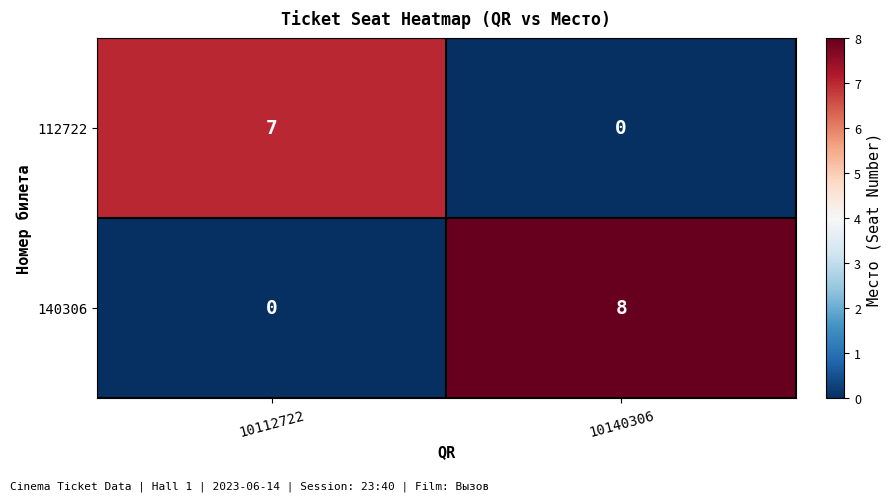

How many data points in 112722 are less than 7?

1